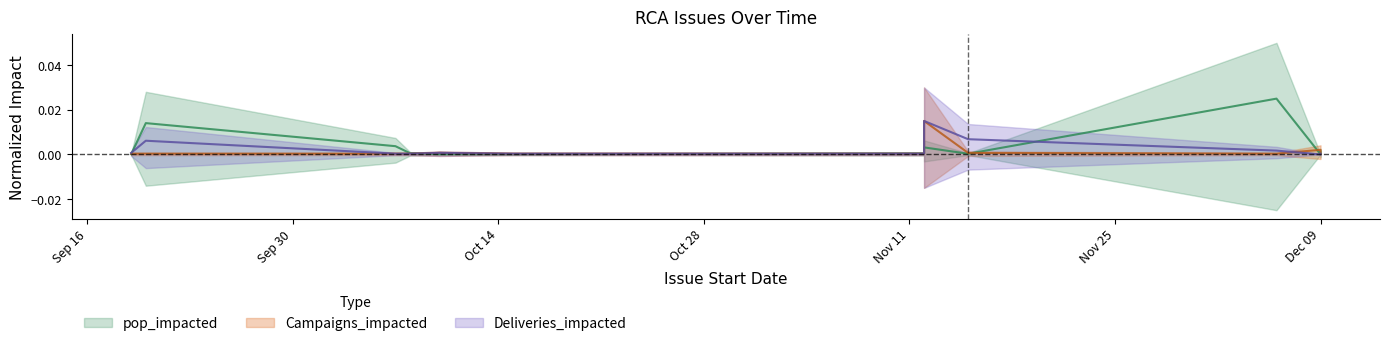

At which label is Deliveries_impacted closest to 0?

Dec 09